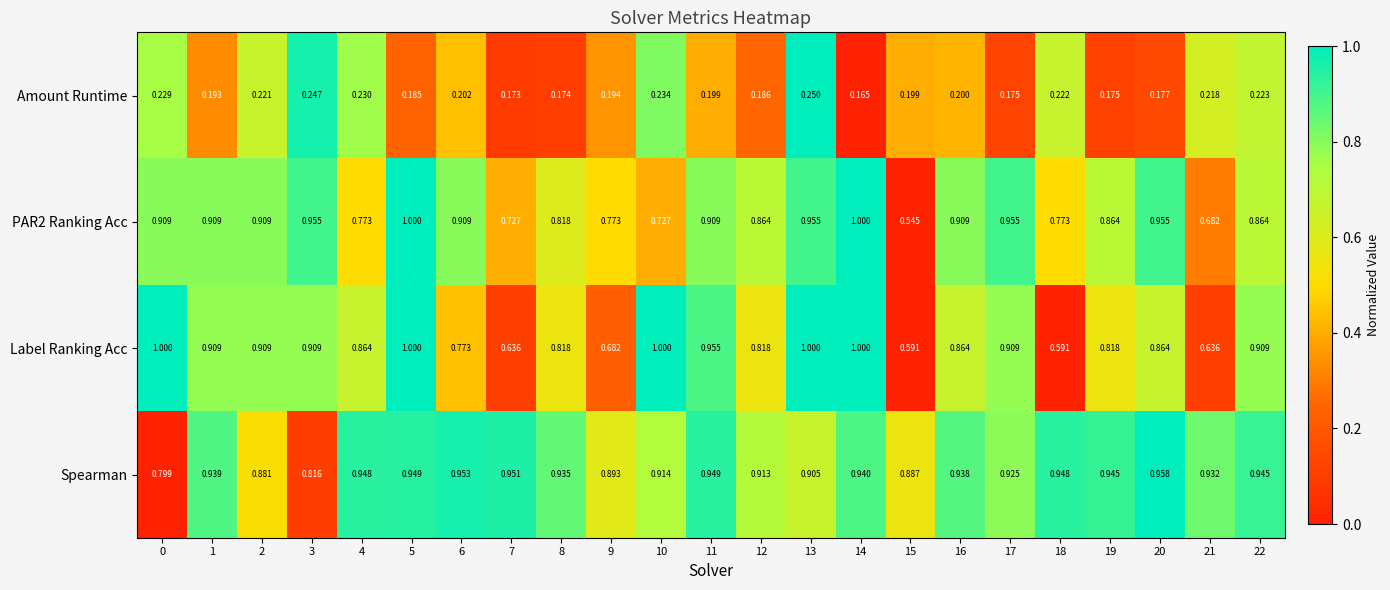

Between 7 and 11, which series saw the biggest shift?

Label Ranking Acc